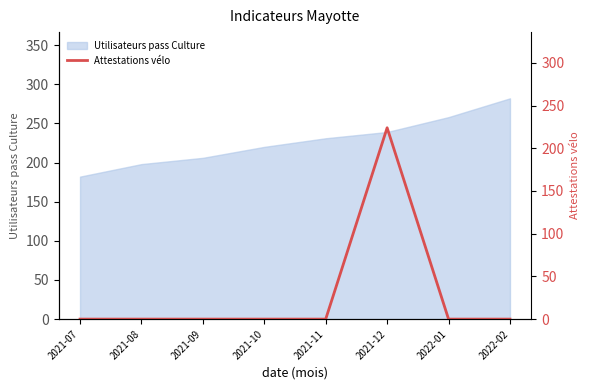

List the labels in order of Utilisateurs pass Culture value, smallest first.

2021-07, 2021-08, 2021-09, 2021-10, 2021-11, 2021-12, 2022-01, 2022-02